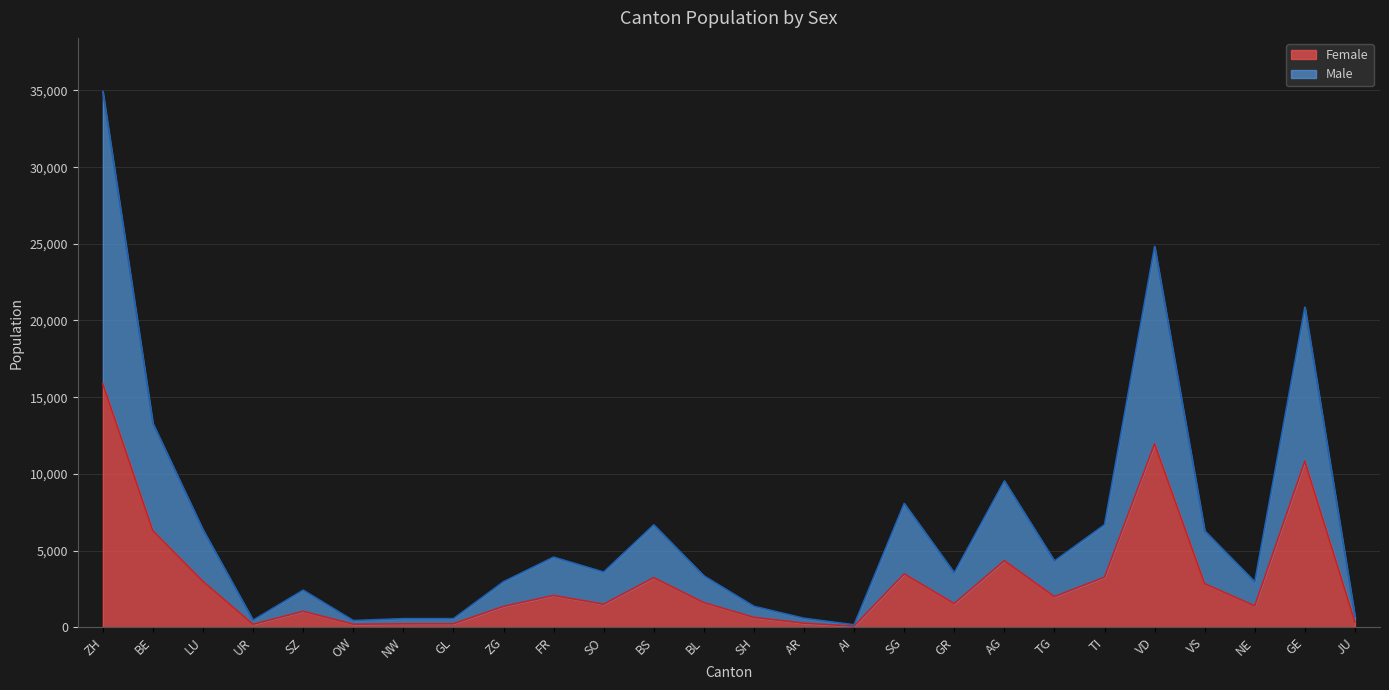

What position from the right is SO?

16